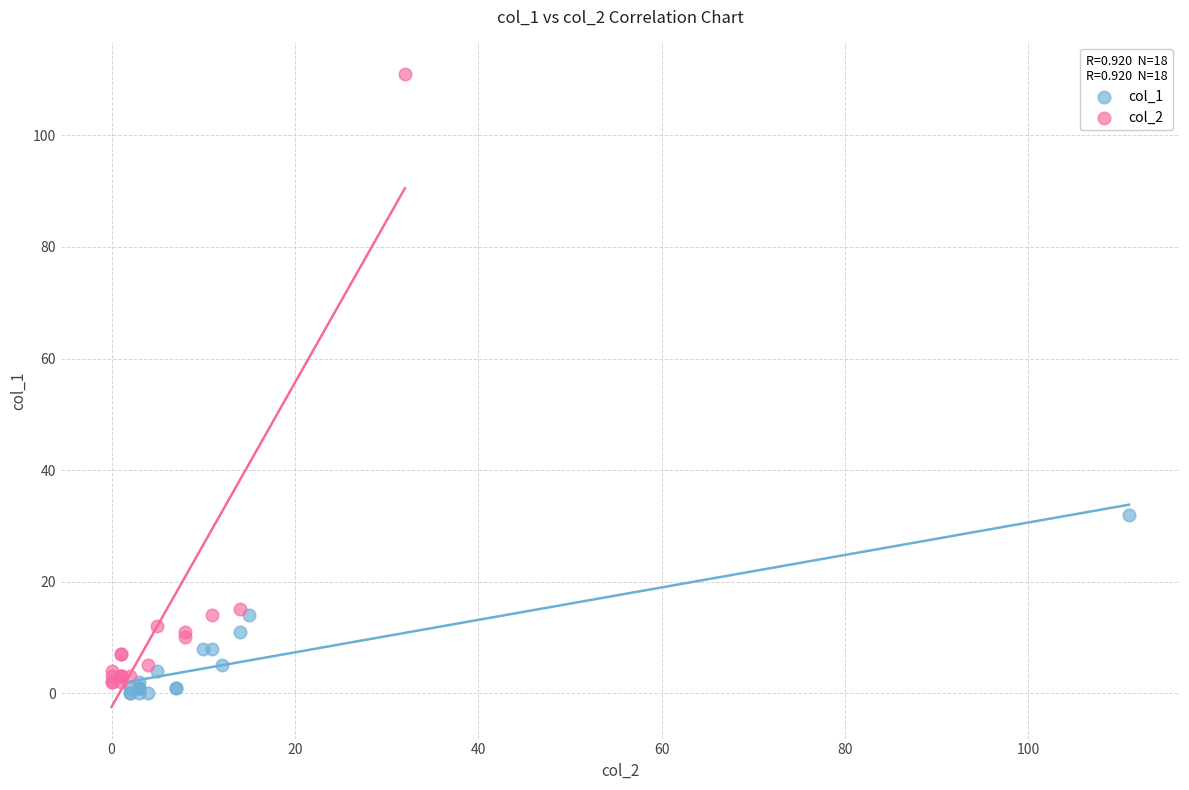

Which series contains the highest Y value?

col_2